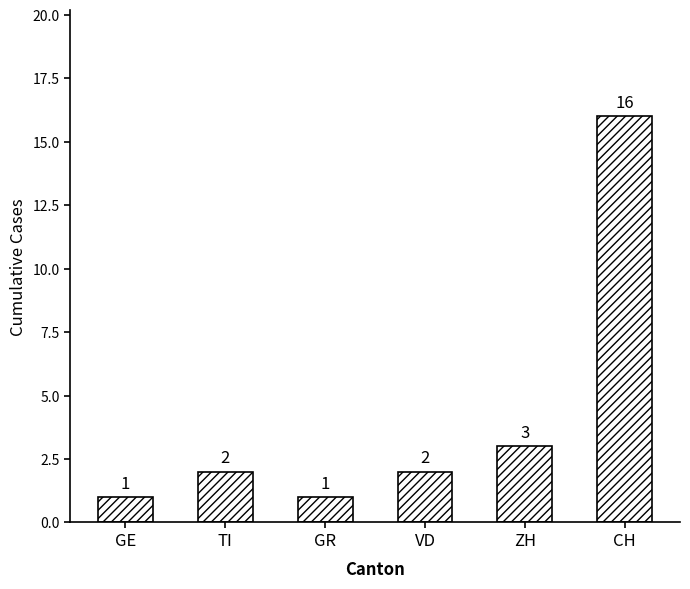

What is the greatest value displayed?

16